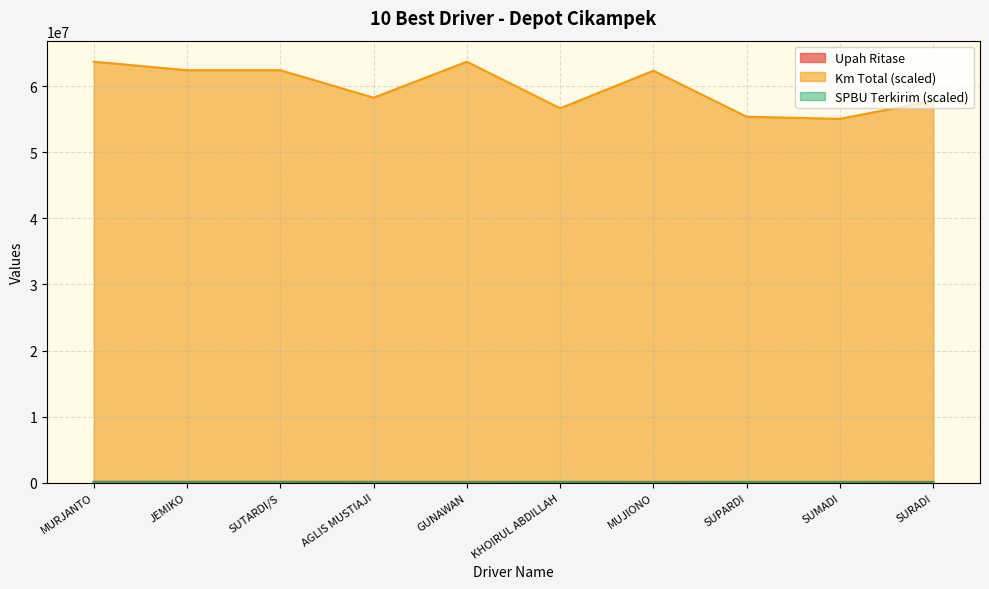

Which series has the widest spread of values?

Km Total (scaled)